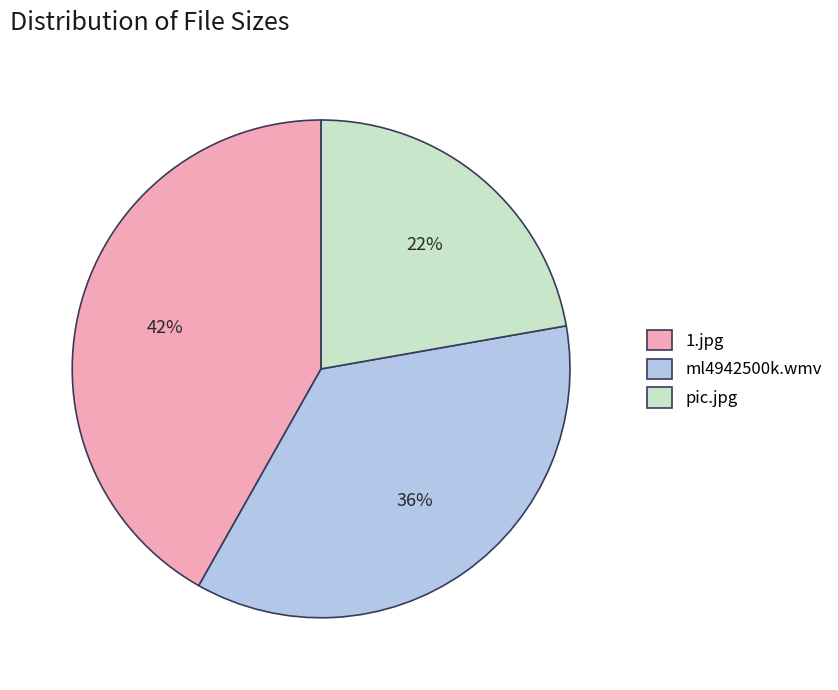

Which has a higher value, 1.jpg or ml4942500k.wmv?

1.jpg